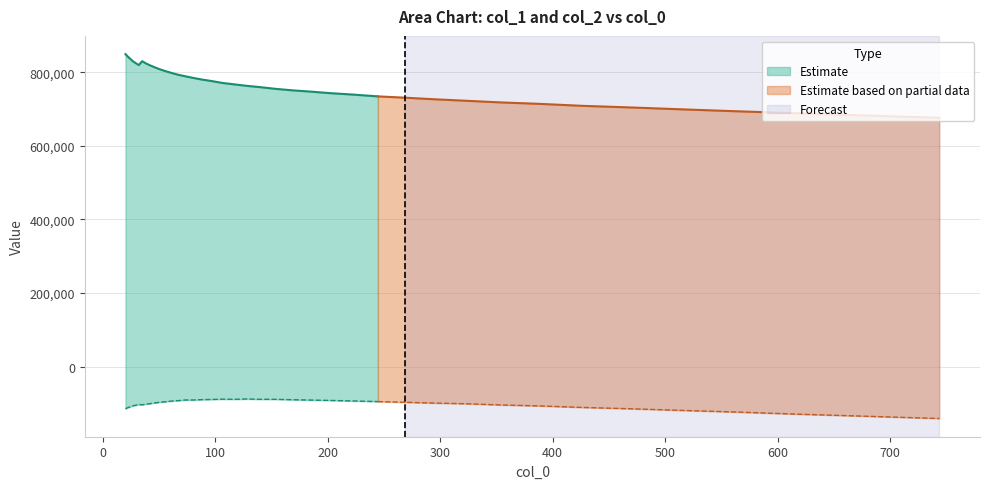

Reading right to left, transcribe all the data shown in this chart.

col_1: 676104.2	682437.5	688566.7	693917.2	699290.2	704413.4	708603.7	713964.3	717852.9	722409.9	726521.3	730817.6	734314.1	739124.2	742860.8	747167.1	750665.6	754684.6	759270.0	762989.4	767057.6	770843.6	775901.4	779972.5	784389.0	788839.0	793129.7	798081.7	802926.2	807891.7	813164.0	818398.6	823631.8	829867.4	819396.2	824843.0	830124.8	836774.7	842745.7	849103.7
col_2: -140447.1	-134205.7	-128671.7	-122917.4	-118279.5	-113877.1	-110400.1	-106306.5	-103697.7	-100394.6	-98552.0	-96349.7	-94467.1	-92849.7	-91404.6	-90388.2	-89428.0	-88381.1	-88312.0	-87465.2	-88275.8	-87863.1	-88775.4	-89136.1	-90134.7	-90155.8	-91870.4	-93102.0	-94968.2	-96327.6	-98006.5	-99949.5	-101201.3	-103261.0	-102163.1	-104592.0	-105909.0	-108899.2	-111057.5	-114039.6